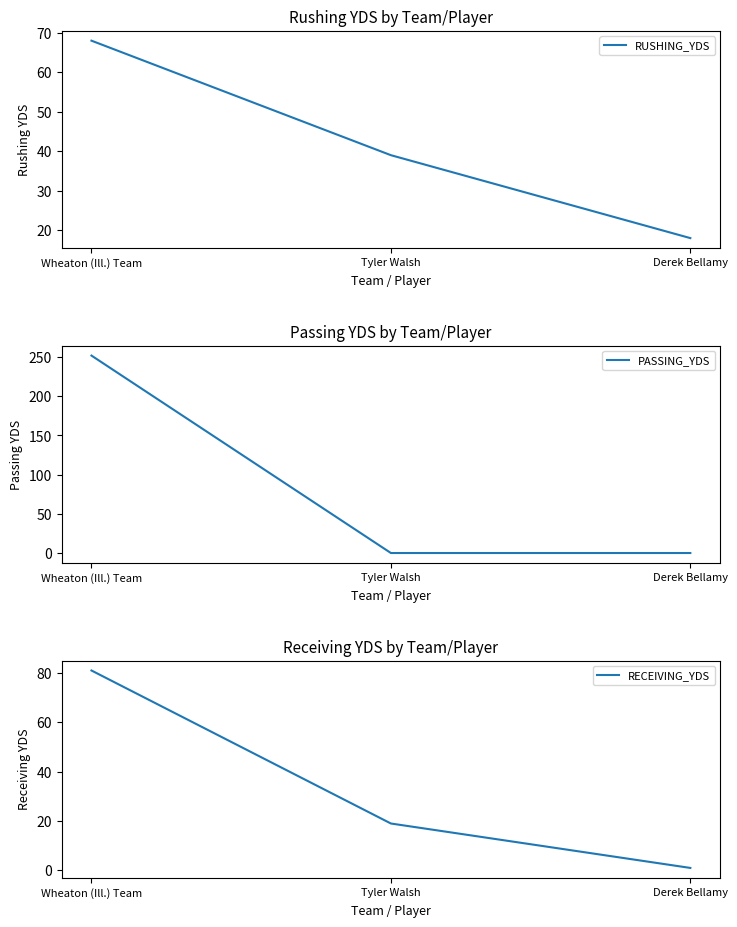

At Derek Bellamy, list the series in order from largest to smallest.

RUSHING_YDS, RECEIVING_YDS, PASSING_YDS